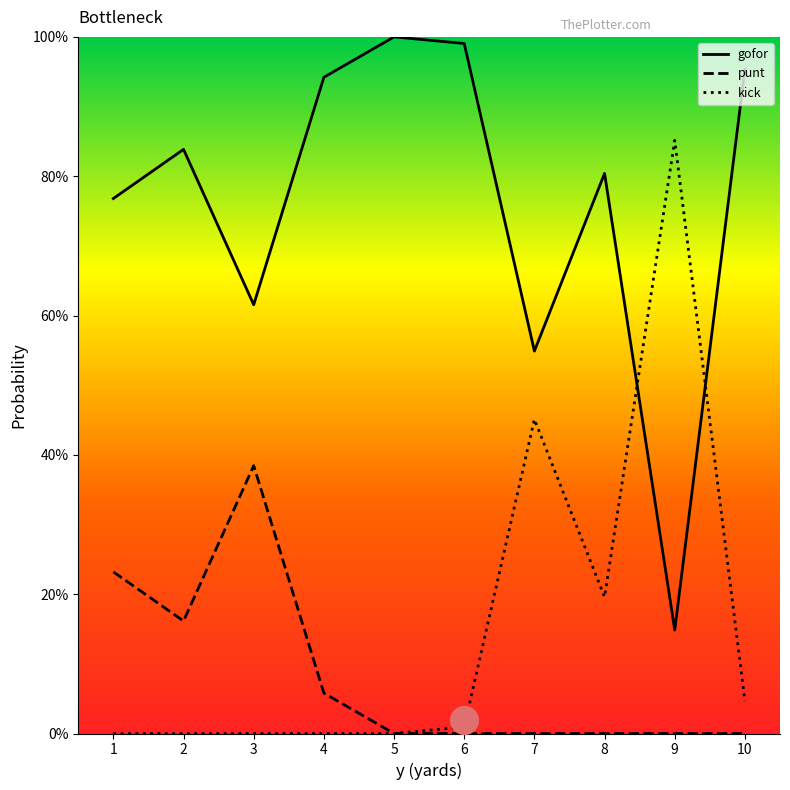

At how many categories does at least one series exceed 0?

10